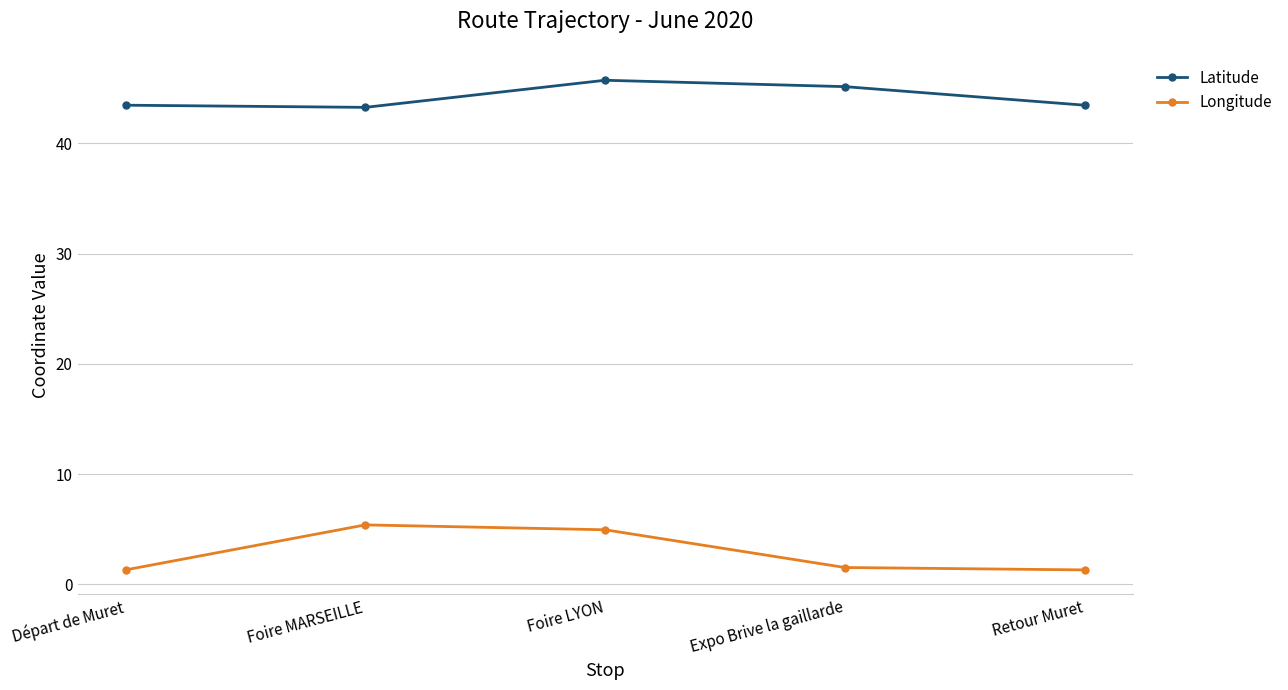

At Foire LYON, list the series in order from smallest to largest.

Longitude, Latitude